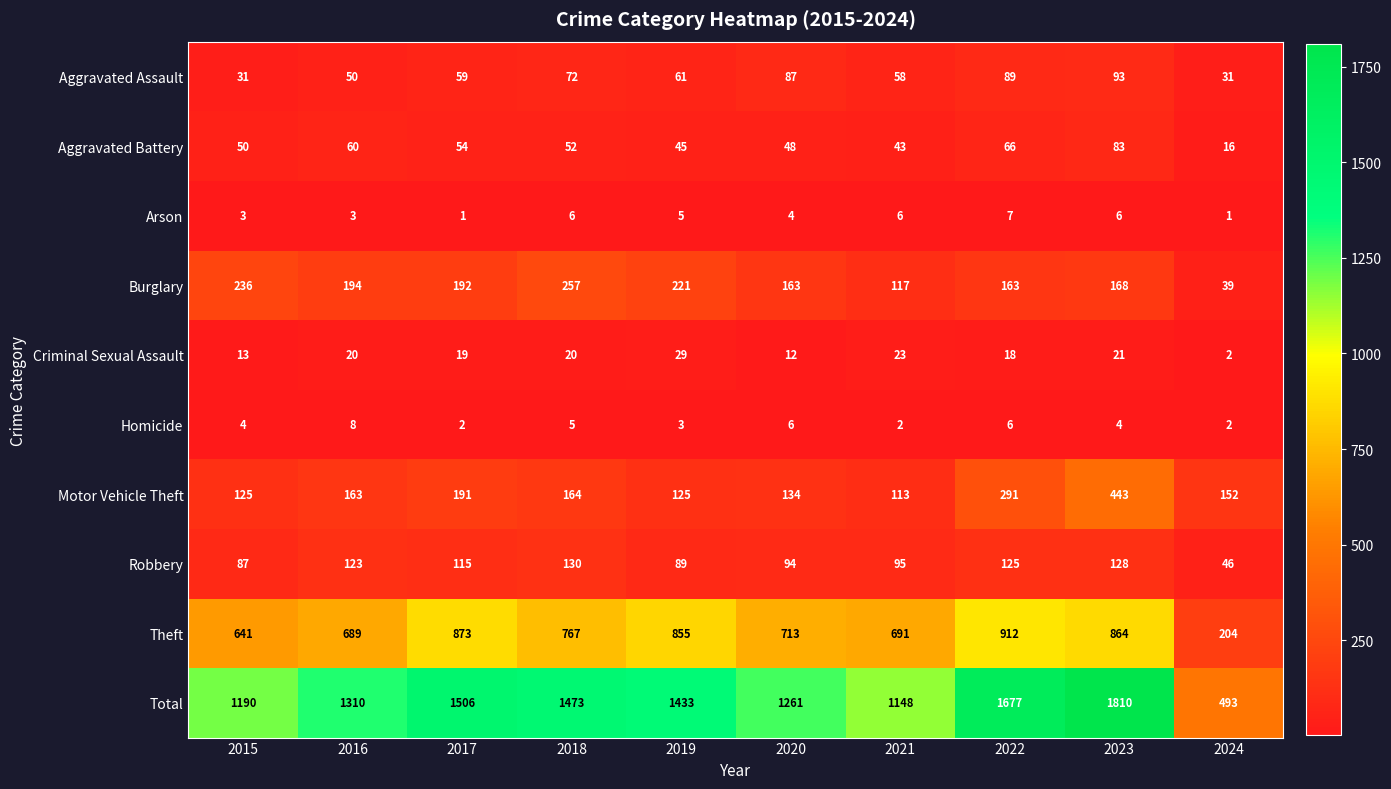

Which category has the highest value in the Total series?

2023